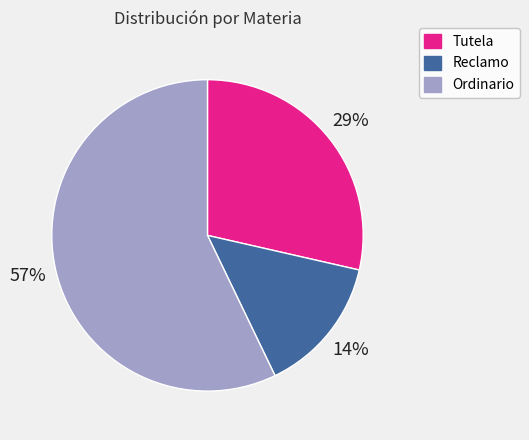

Is it true that Ordinario is 57% of the pie?

True